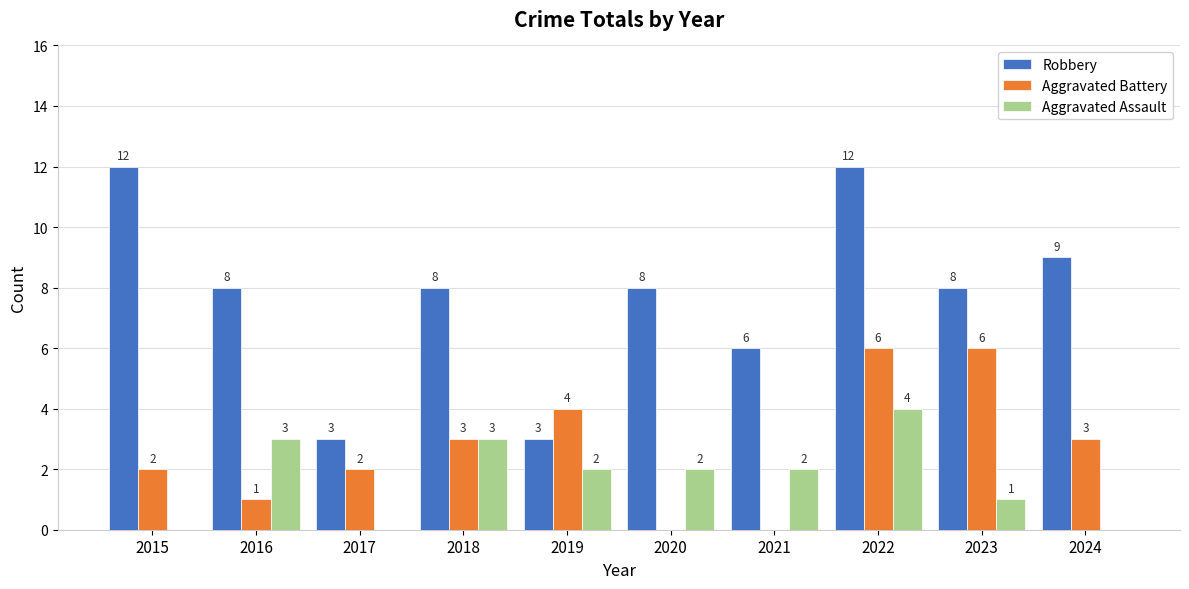

What is the approximate value of Aggravated Assault at 2016?

3